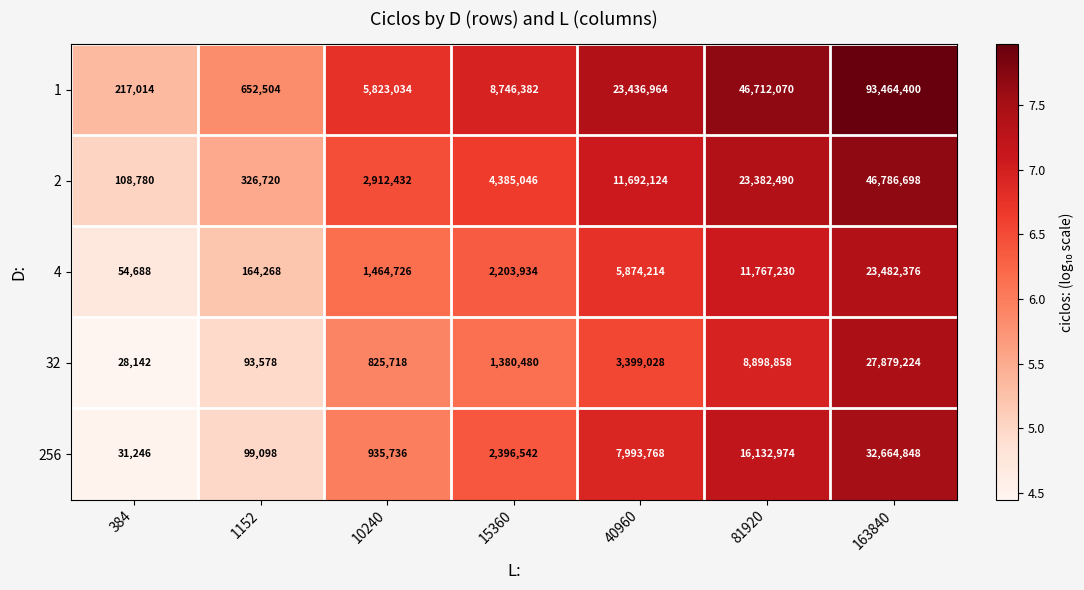

Which category has the lowest value across all series?

384